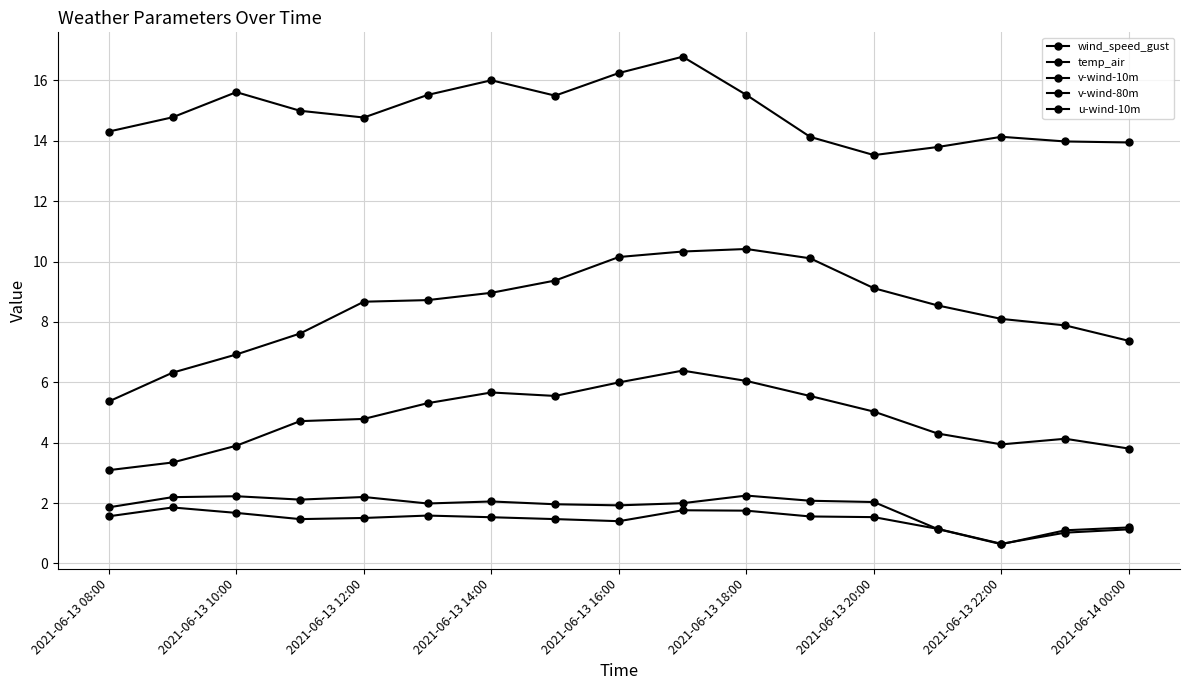

At which label is v-wind-80m closest to 1?

15